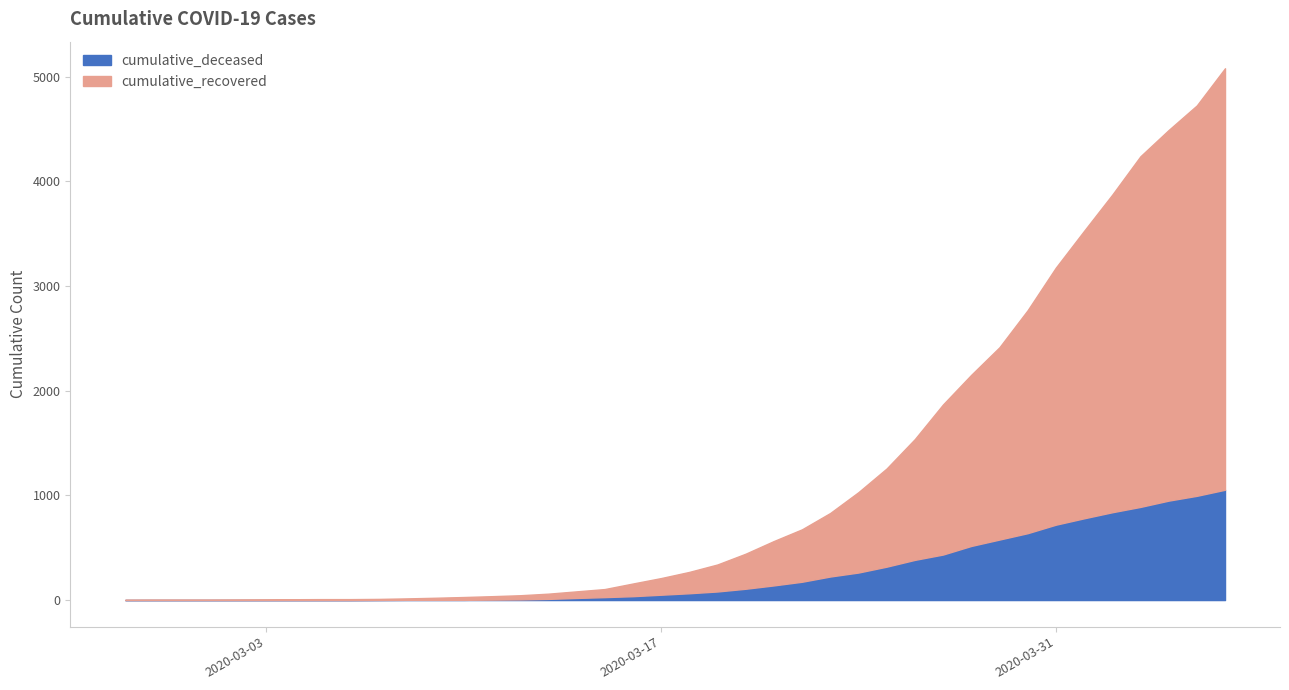

What is the label of the 2nd point from the right?

2020-04-05